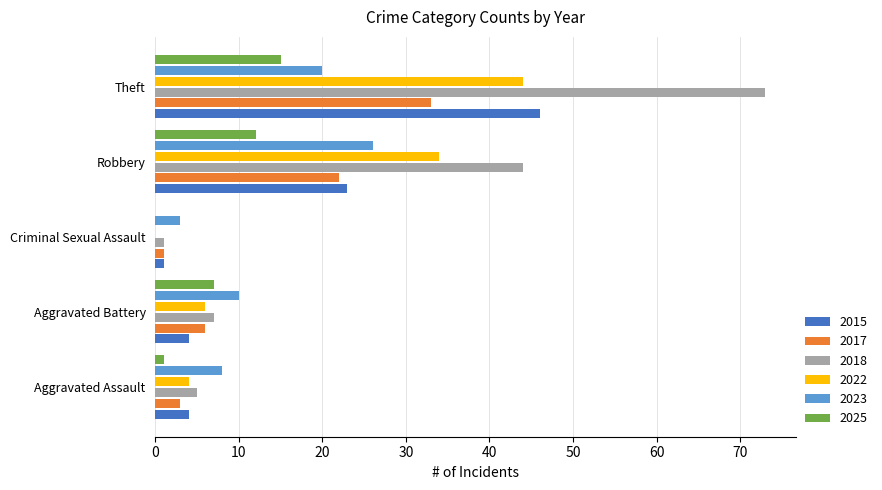

What is the sum of all 2023 values?

67